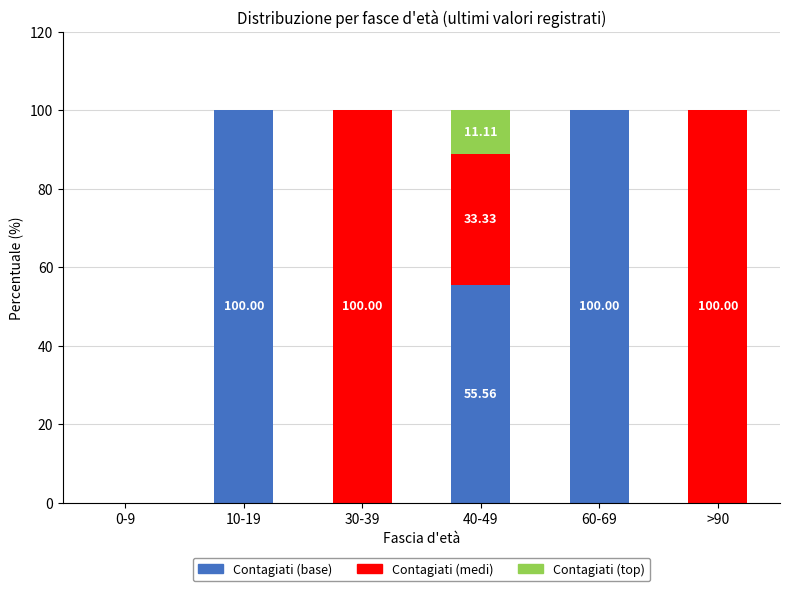

What is the total value across all series at 30-39?

100.0